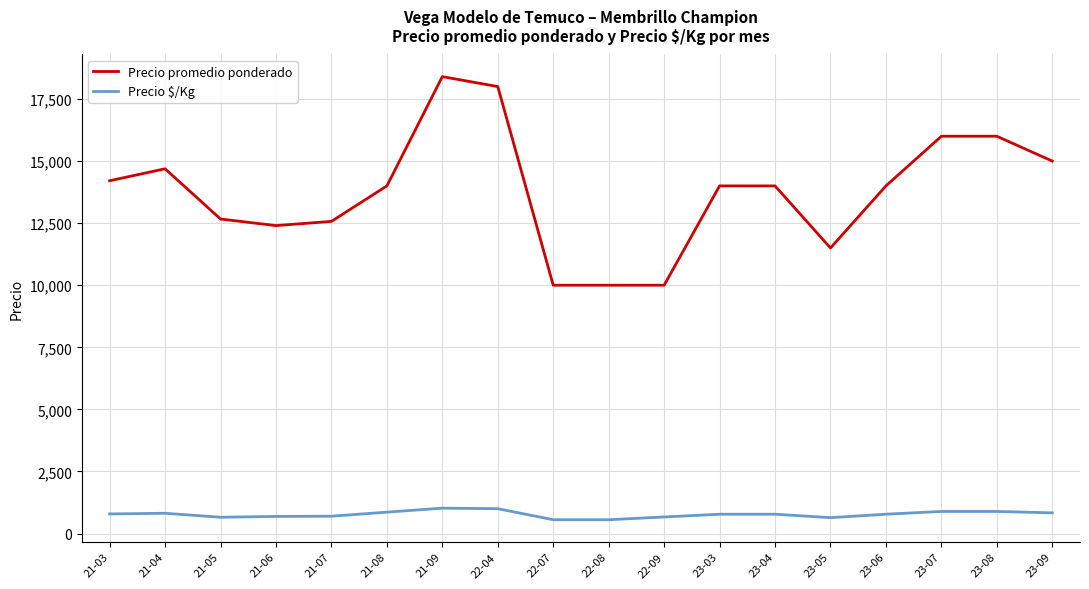

The value of Precio promedio ponderado at 21-05 is 12666. True or false?

True